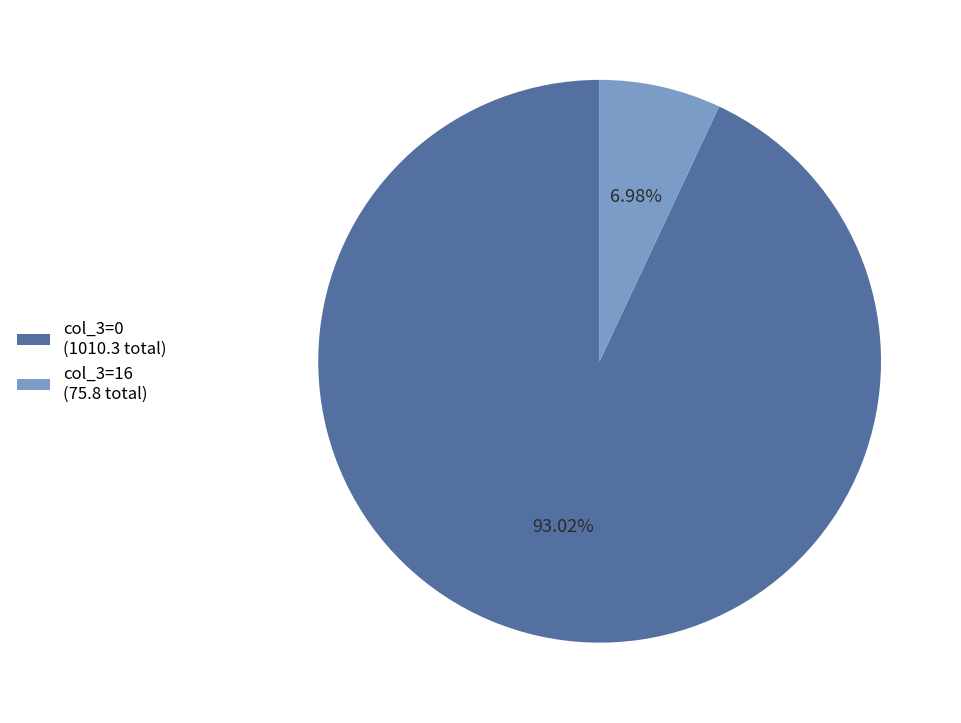

Count the number of slices in the pie.

2